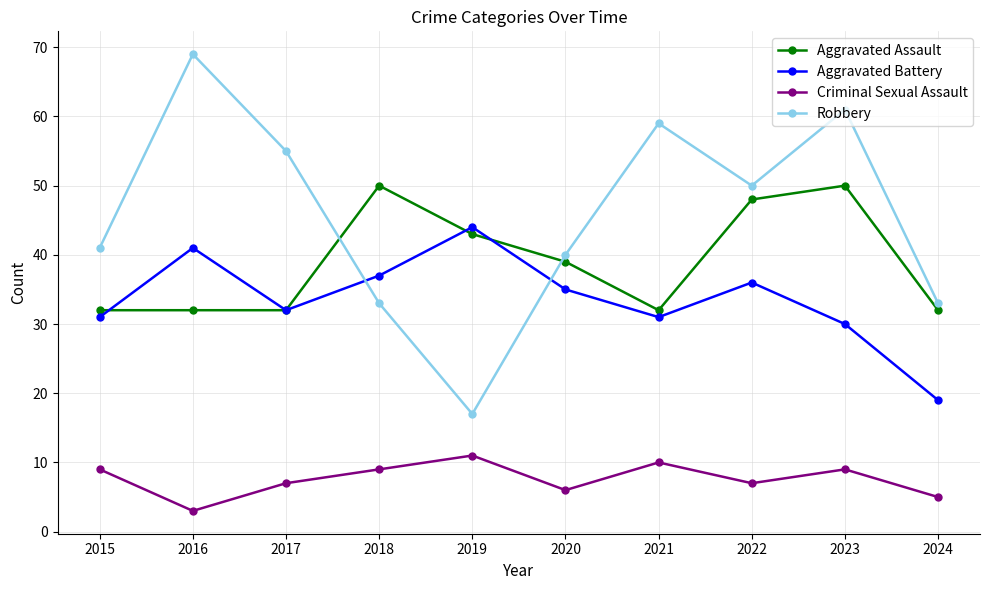

What is the average value of the Aggravated Assault series?

39